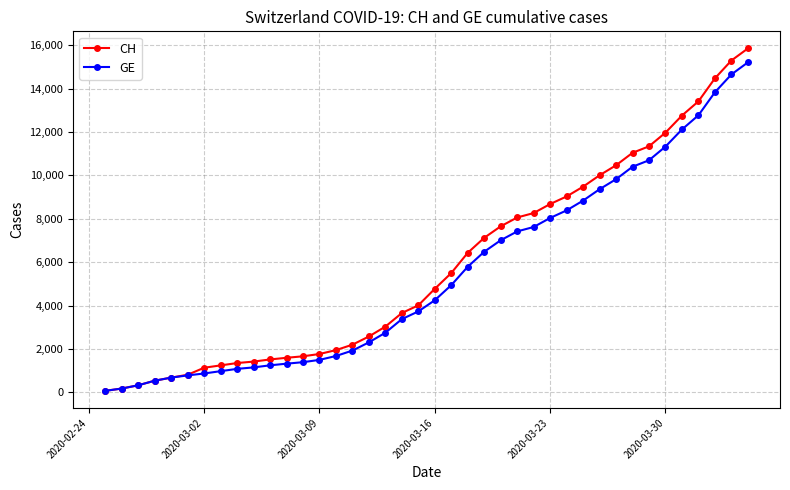

Which series has the widest spread of values?

CH